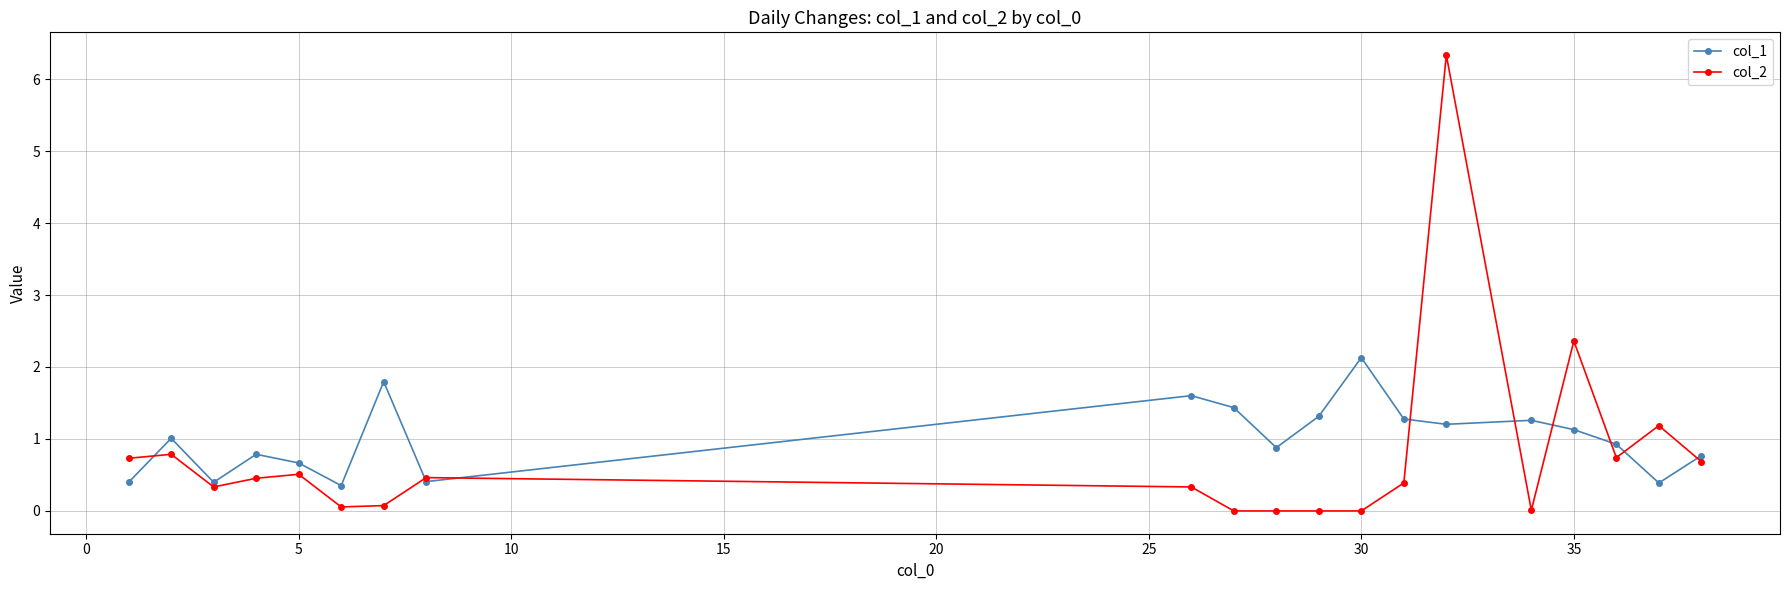

Which series has the largest range (max minus min)?

col_2